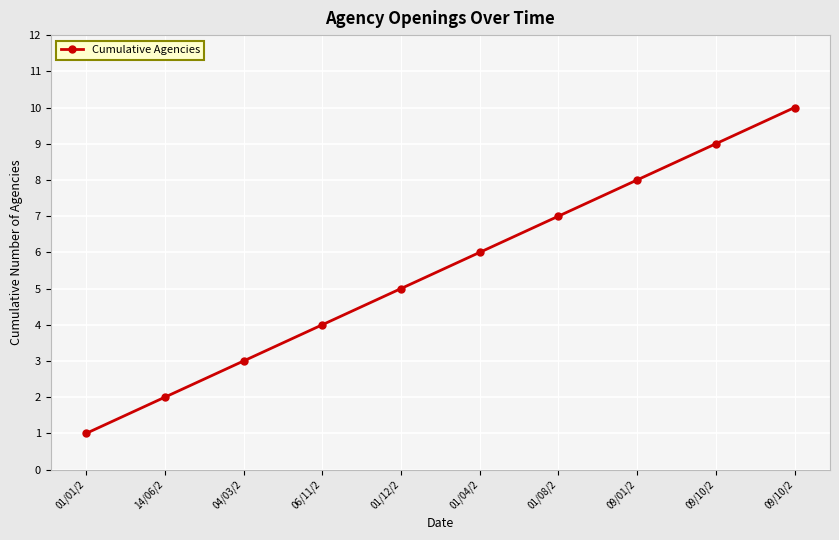

What is the ratio of the value at 01/04/2 to the value at 09/10/2?

0.6